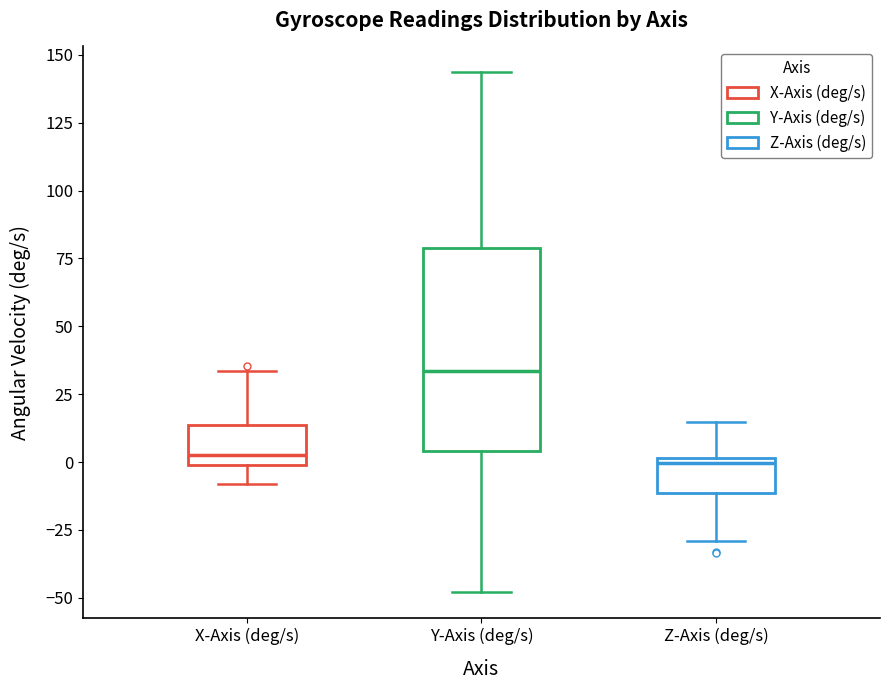

Reading left to right, transcribe this box plot: for each box, give where its median line is, the range the box spans, and where its two whiskers end, as read against the y-axis. The values are not printed on the chart, so give them approximately, as read against the axis.

X-Axis (deg/s): median 0 (just above the box's lower edge), box 0 to 15, whiskers -10 to 35
Y-Axis (deg/s): median 35, box 5 to 80, whiskers -50 to 145
Z-Axis (deg/s): median 0 (just below the box's upper edge), box -10 to 0, whiskers -30 to 15